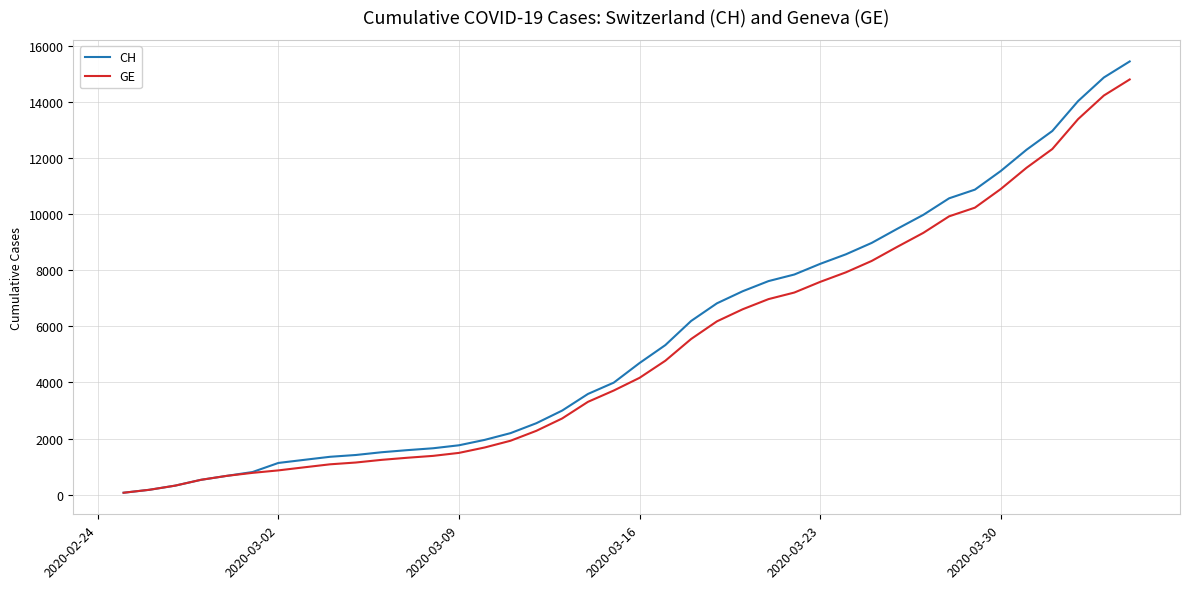

What is the greatest value displayed?

15433